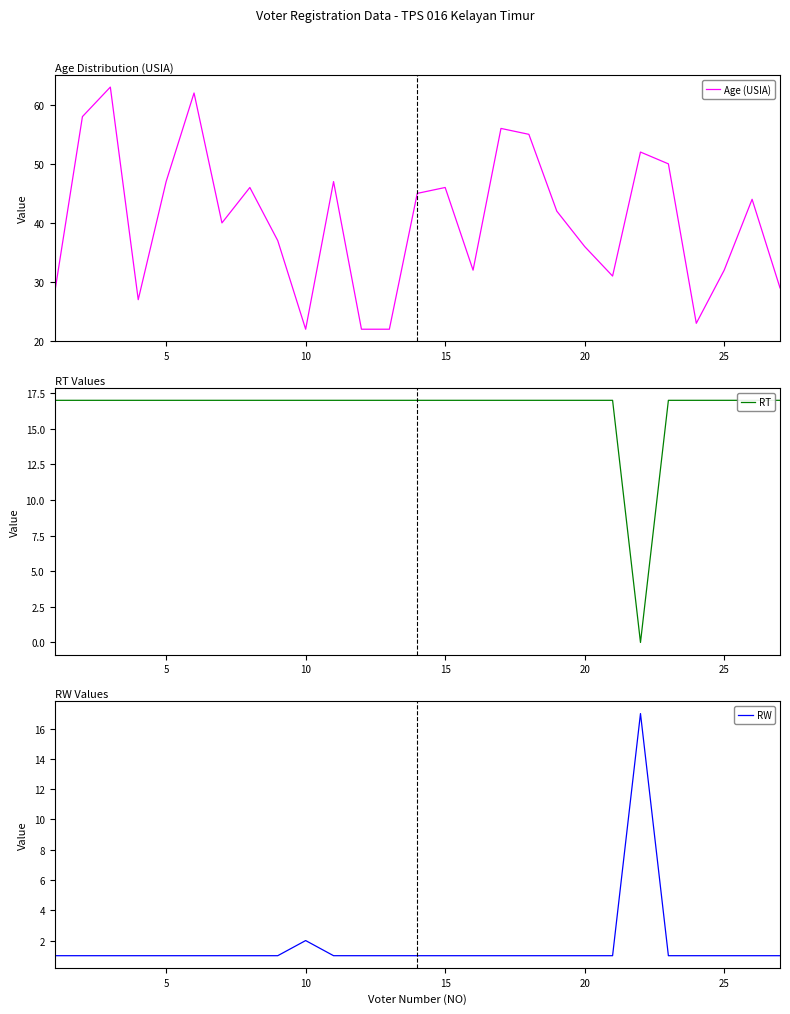

What is the maximum value for Age (USIA)?

63